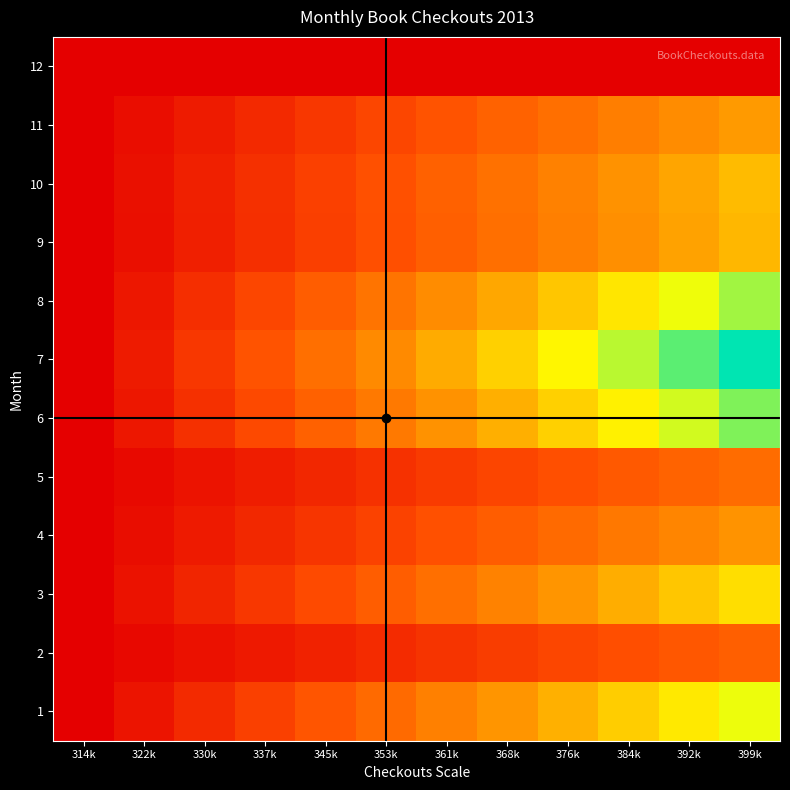

Rank the series at 399k from highest to lowest value.

7, 6, 8, 1, 3, 10, 9, 11, 4, 5, 2, 12